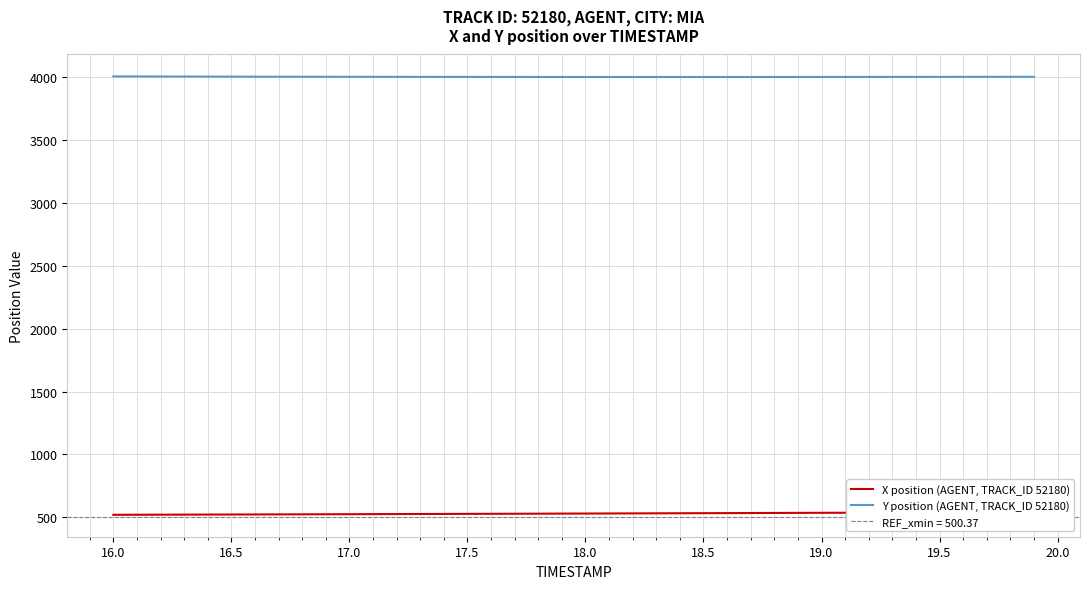

What is the highest value of the Y position (AGENT, TRACK_ID 52180) series?

4004.8